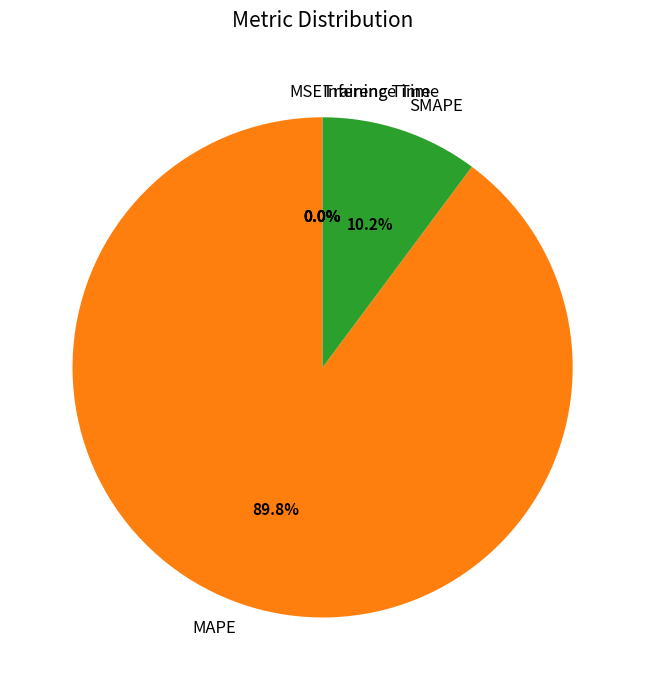

Which category accounts for the majority?

MAPE